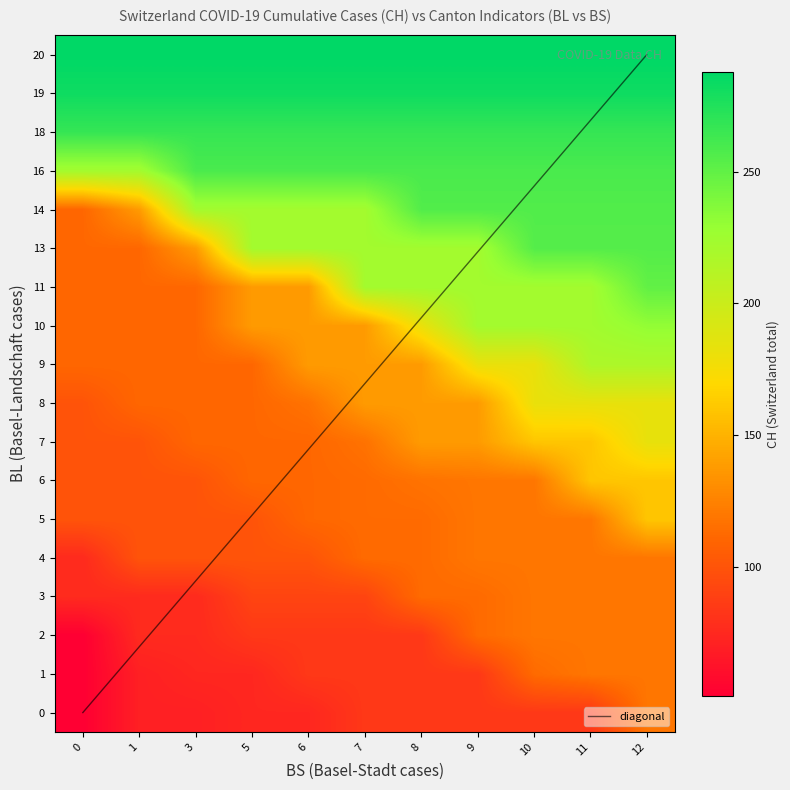

Rank the categories by row_1 value from lowest to highest.

0, 1, 3, 5, 6, 7, 8, 9, 10, 11, 12